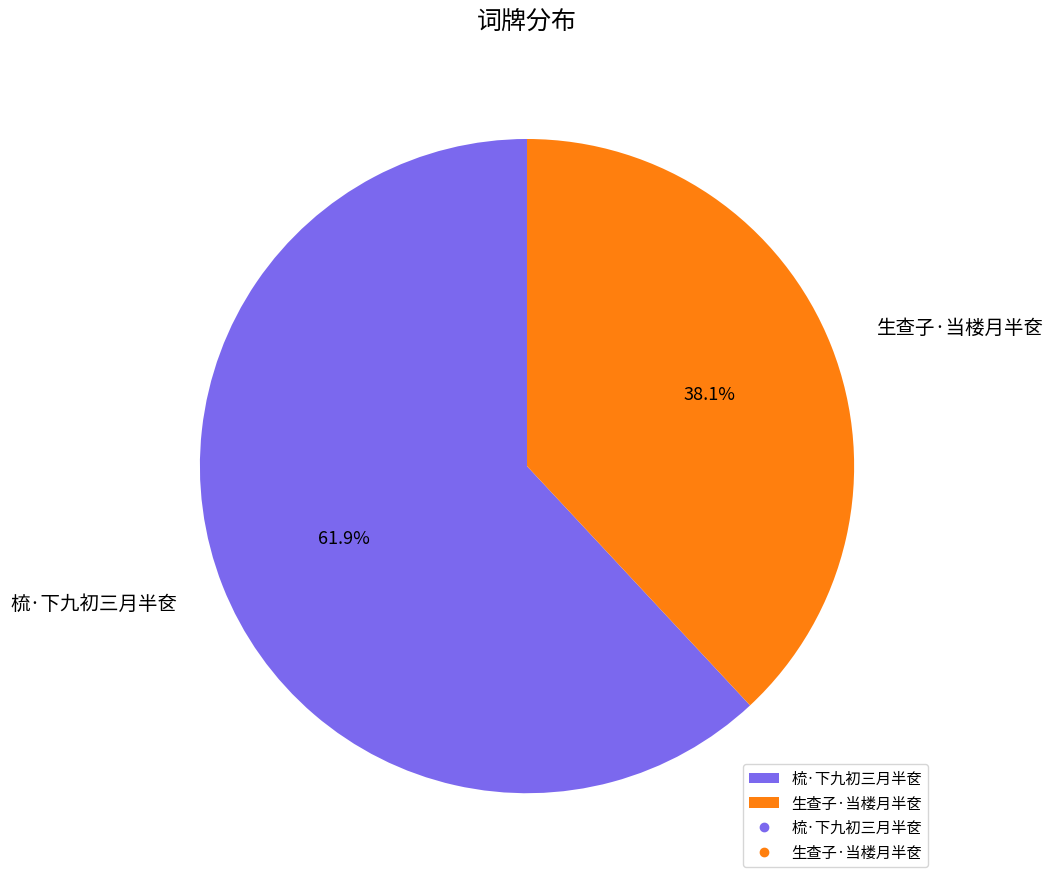

Approximately how many times larger is the value at 生查子·当楼月半奁 compared to 梳·下九初三月半奁?

0.6